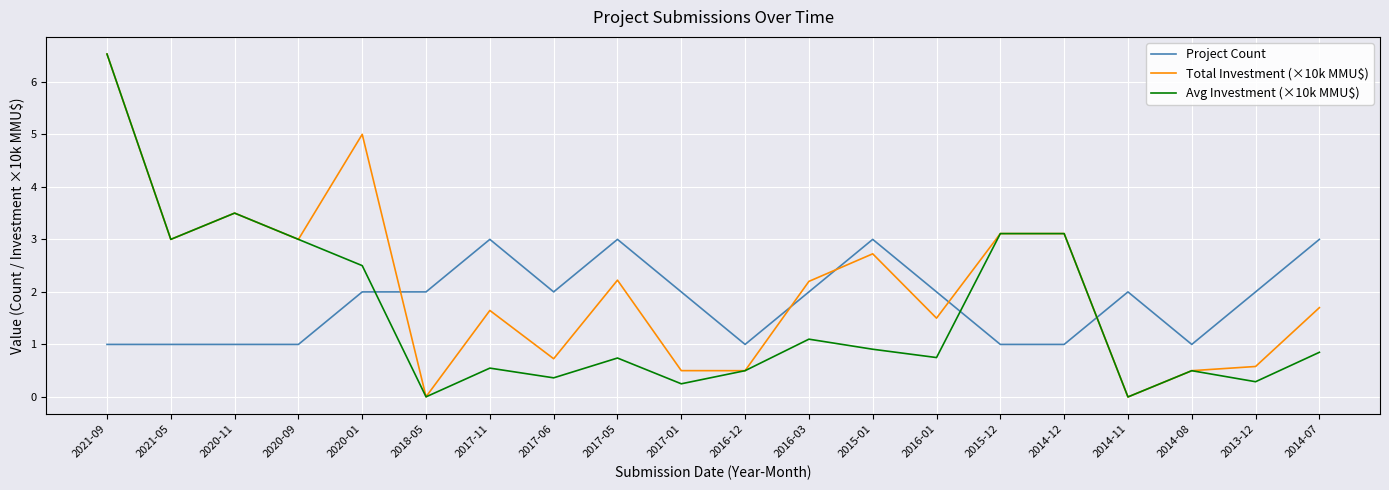

Is it true that Project Count equals 0.9 at 2016-01?

False